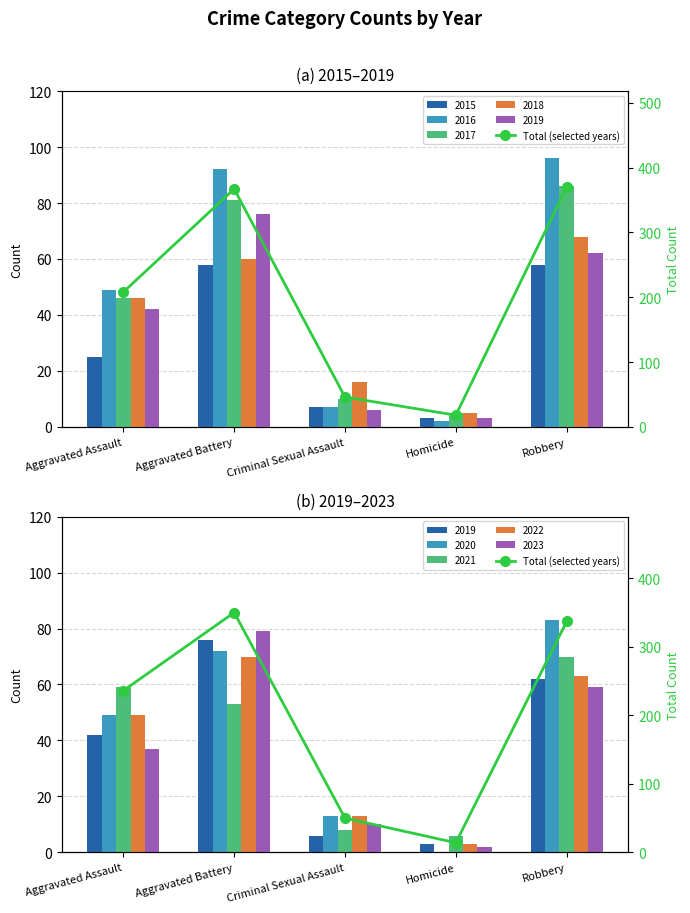

What is the label of the 2nd bar from the left?

Aggravated Battery